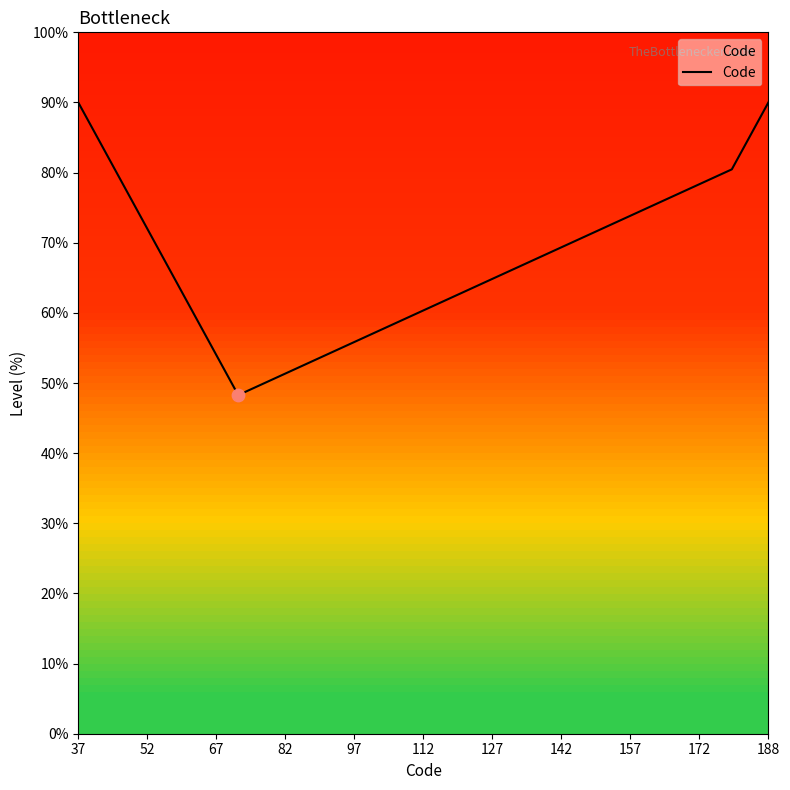

What is the difference between the maximum and minimum values?

41.7